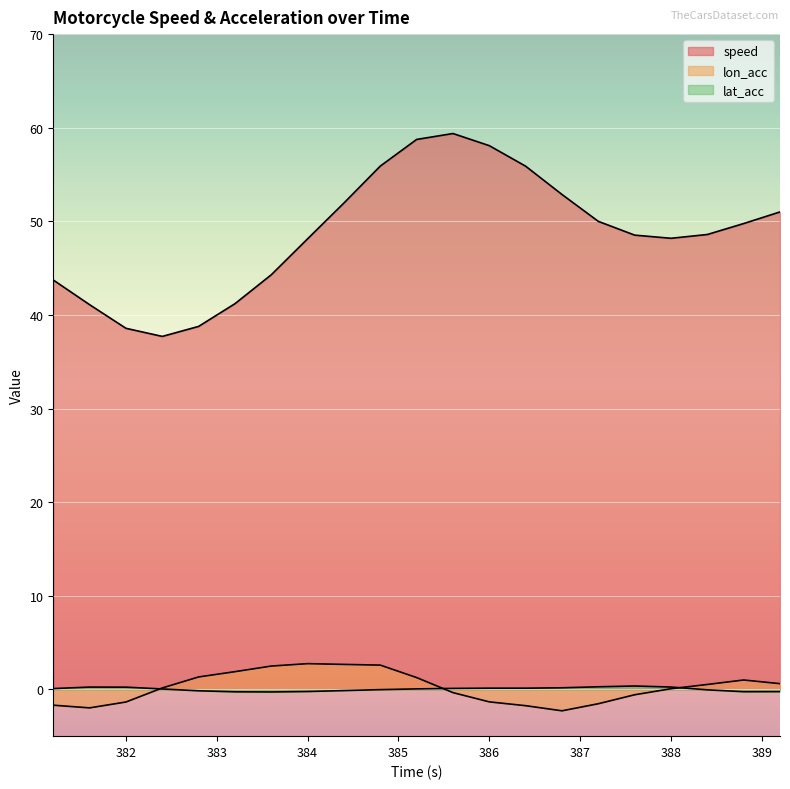

Is the value of speed at 386.0 greater than the value of lon_acc at 384.8?

Yes